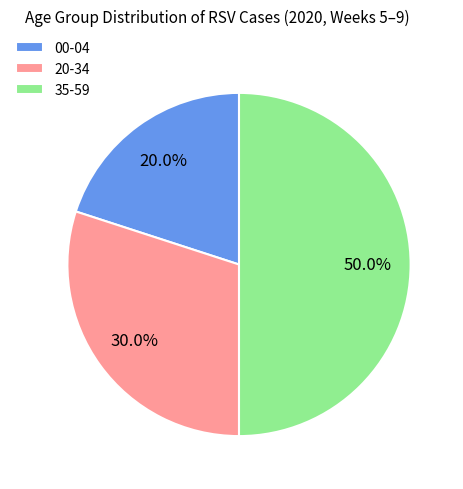

Rank the categories by value from highest to lowest.

35-59, 20-34, 00-04